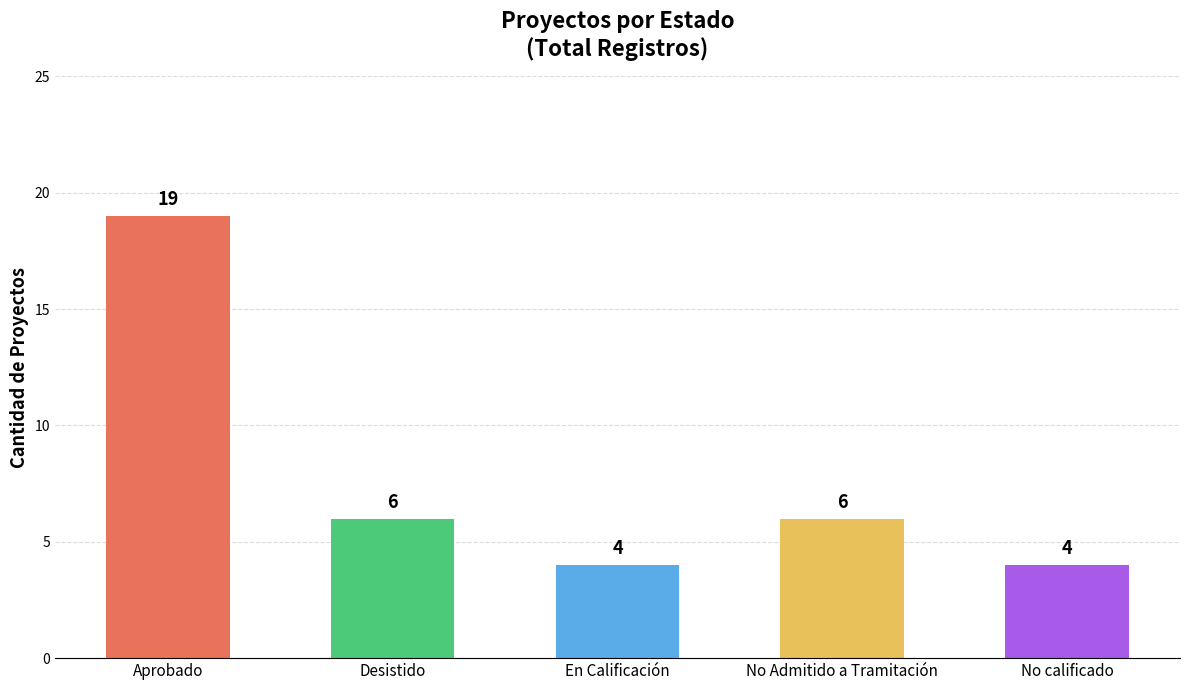

Reading right to left, extract all data points from this chart.

4	6	4	6	19